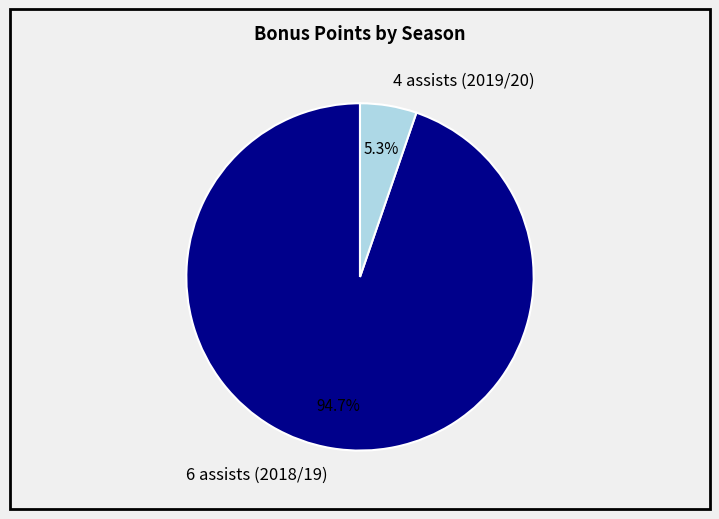

Which category has the biggest portion of the pie?

6 assists (2018/19)